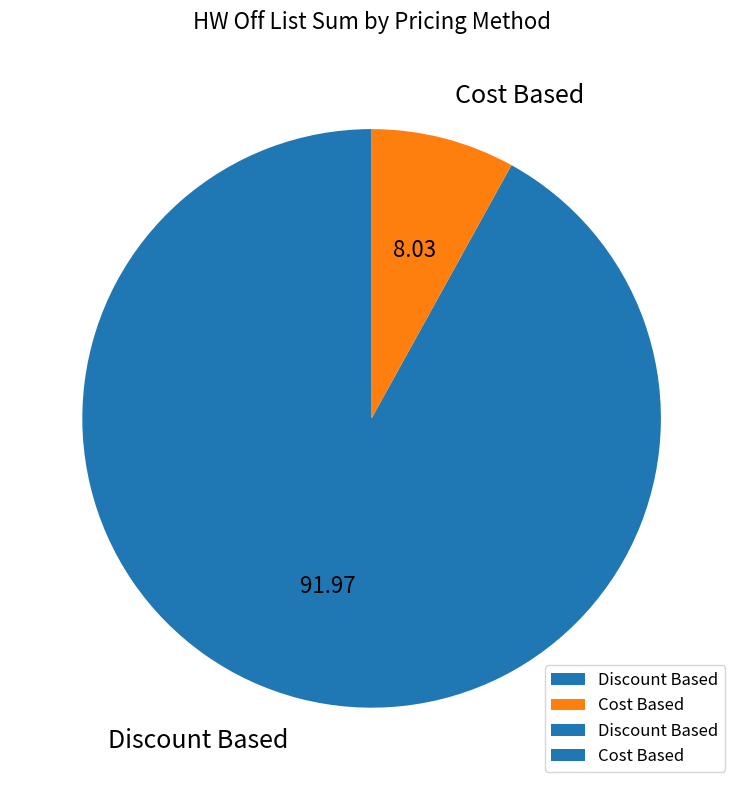

Rank the categories by value from highest to lowest.

Discount Based, Cost Based